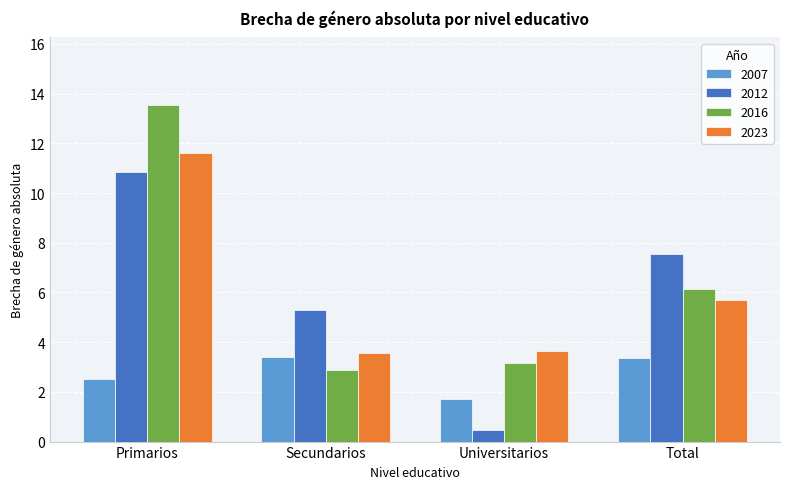

What is the difference between the highest and lowest values at Primarios?

11.0